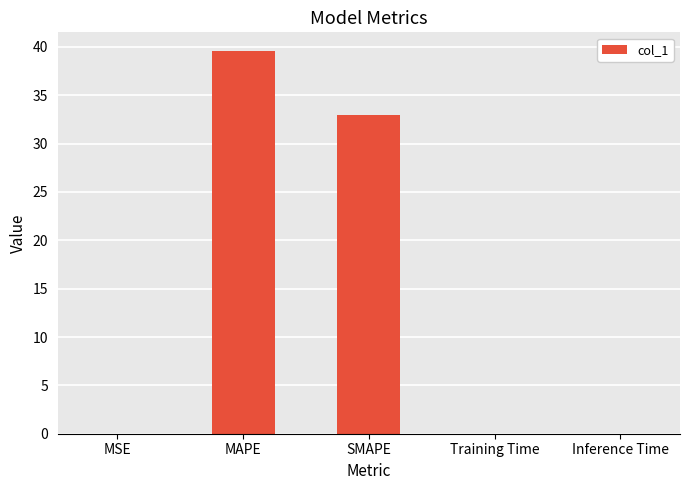

True or false: the data shows 16.1 at MAPE.

False